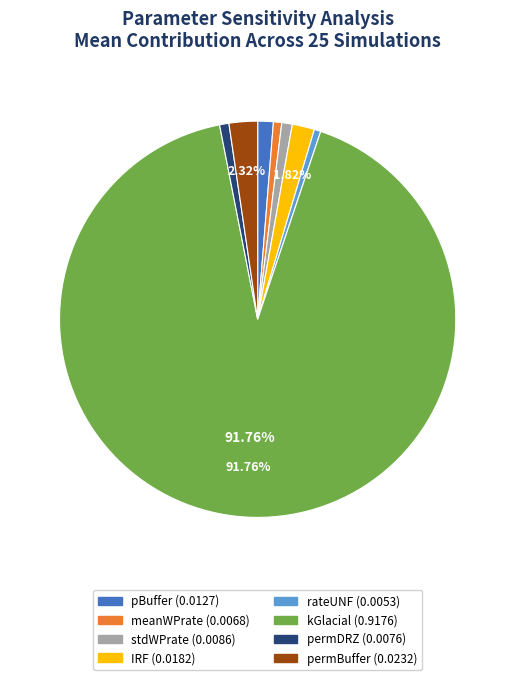

The permDRZ slice represents 1% of the pie. True or false?

True